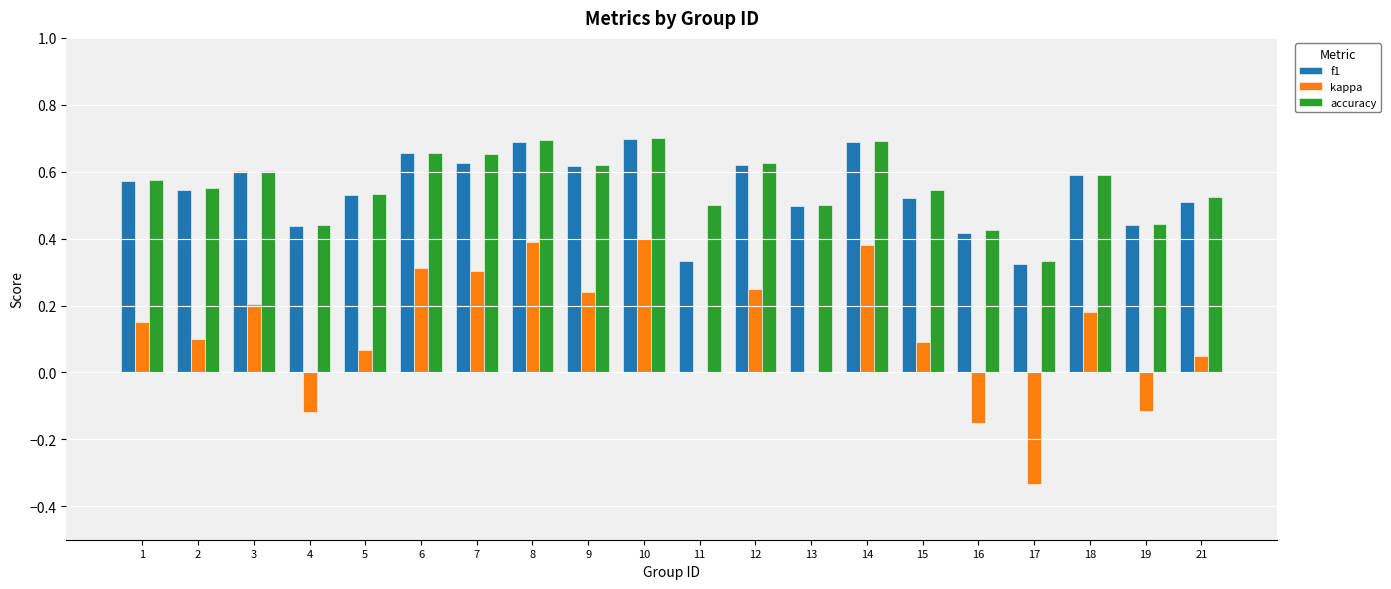

Between 11 and 18, which series saw the biggest shift?

f1